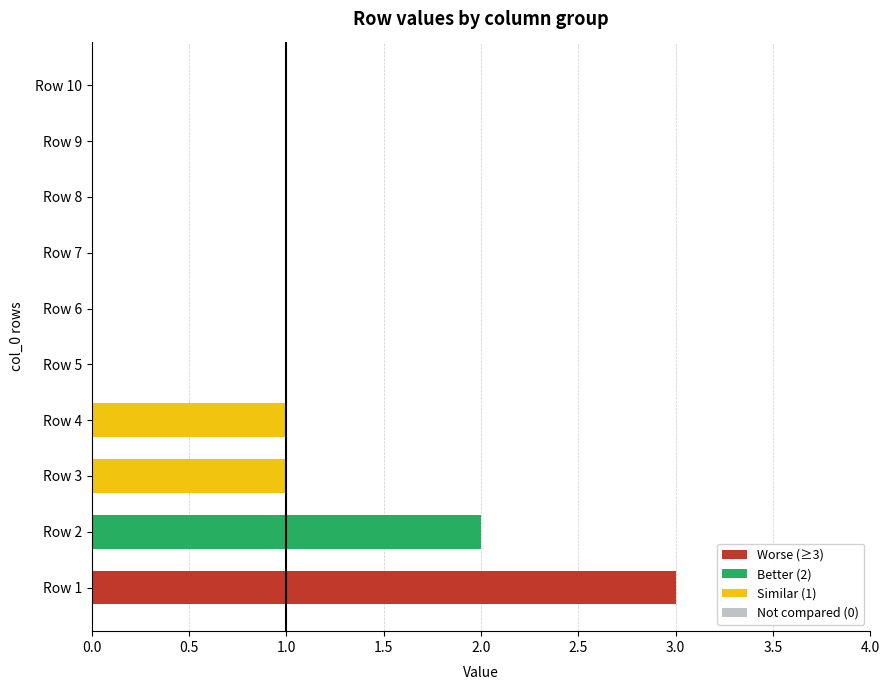

What is the value of the 2nd bar from the left?

1